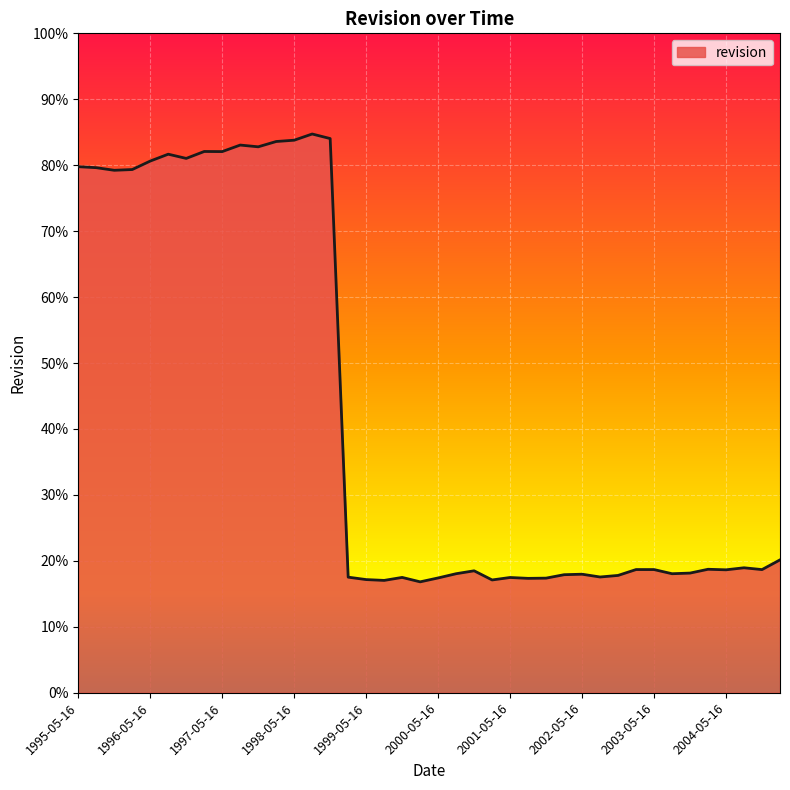

What is the difference between the maximum and minimum values?

67.9